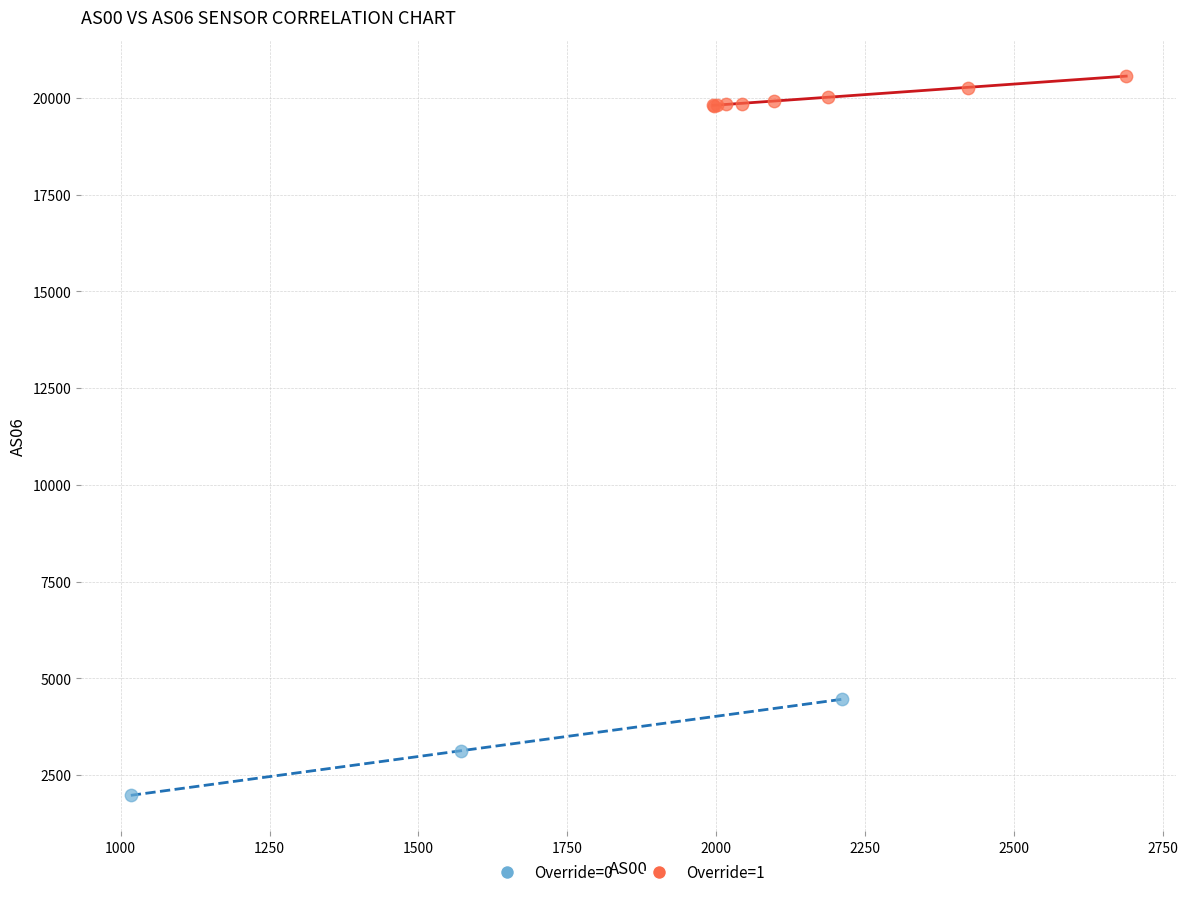

Which series has the widest spread of Y values?

Override=0